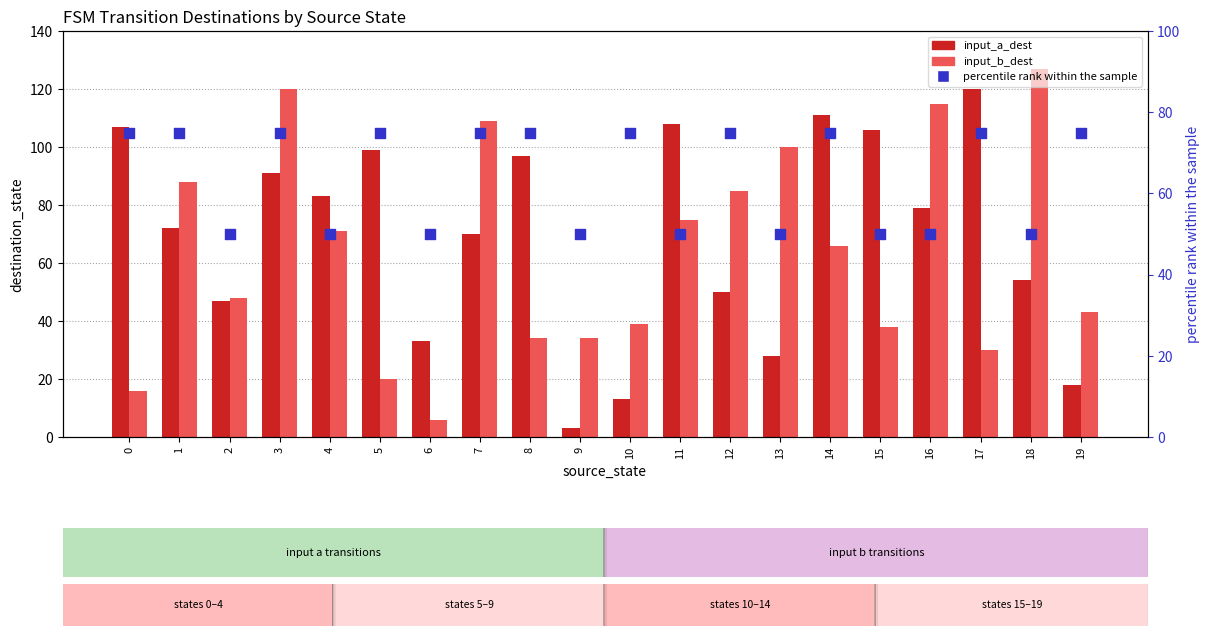

Which series has the largest total across all categories?

input_a_dest